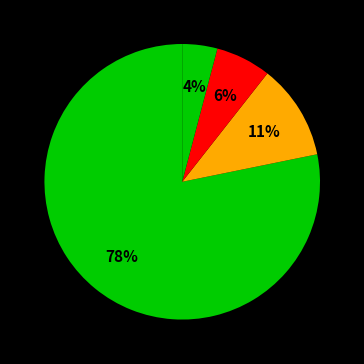

Which category has the biggest portion of the pie?

매출액